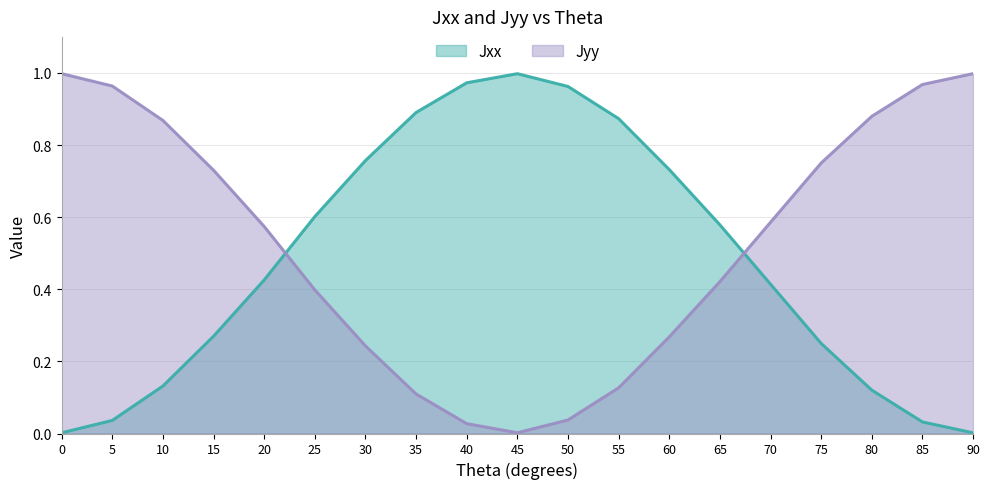

How many times do Jyy and Jxx cross each other?

2